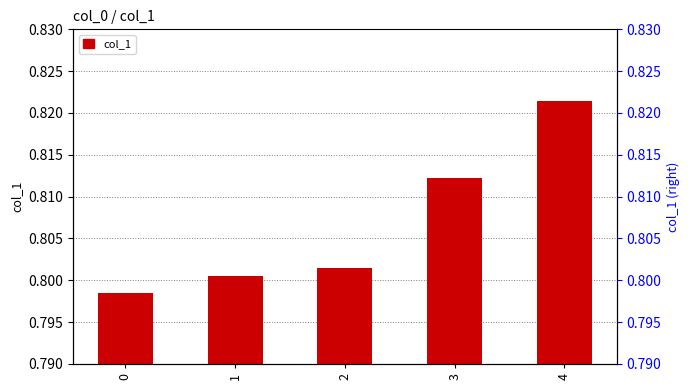

Rank the categories by value from highest to lowest.

4, 3, 2, 1, 0